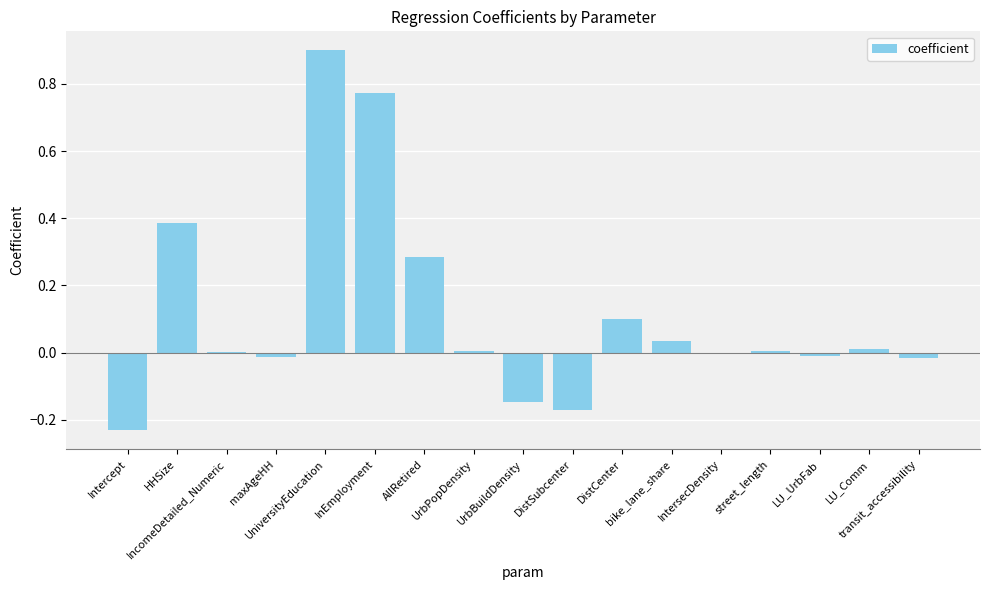

What is the sum of all values?

1.9